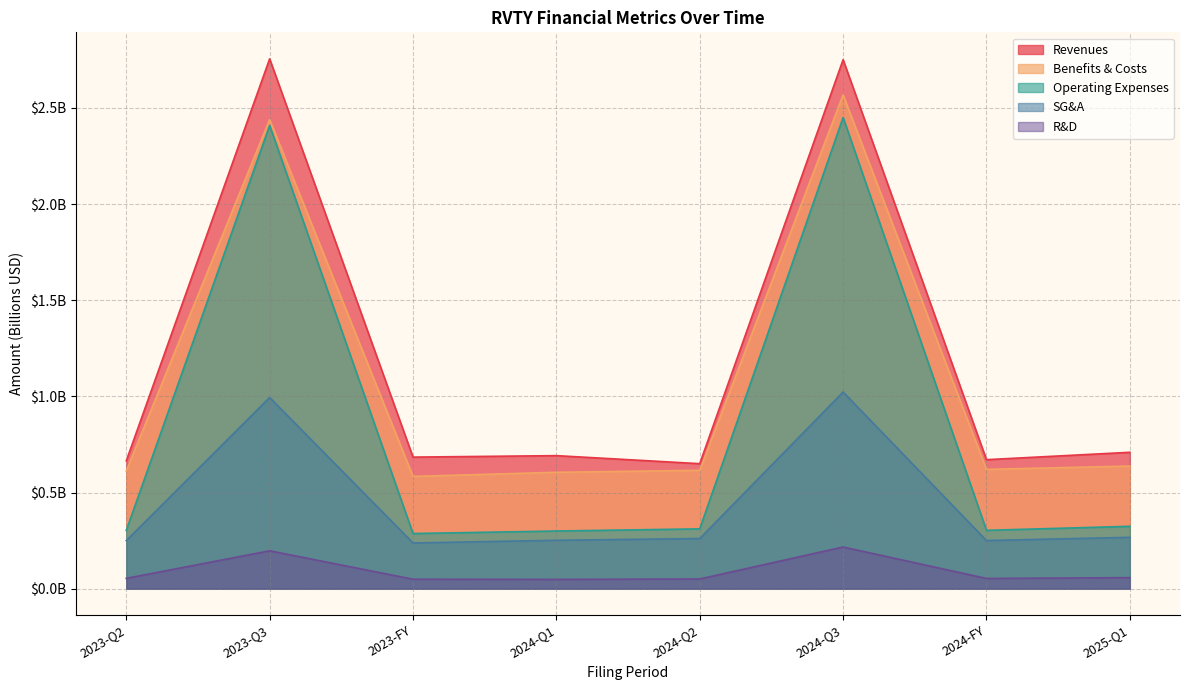

What is the label of the 8th point from the right?

2023-Q2